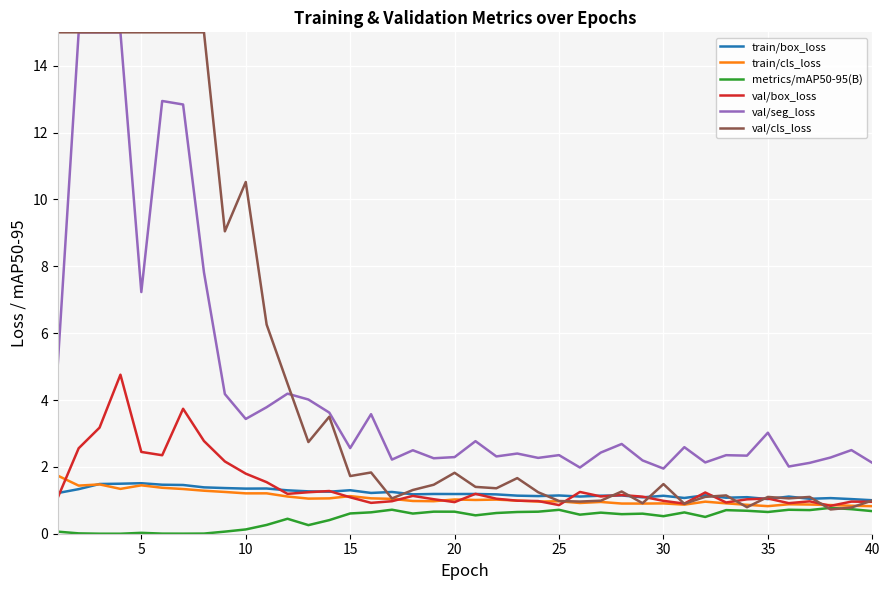

Which series has the widest spread of values?

val/cls_loss